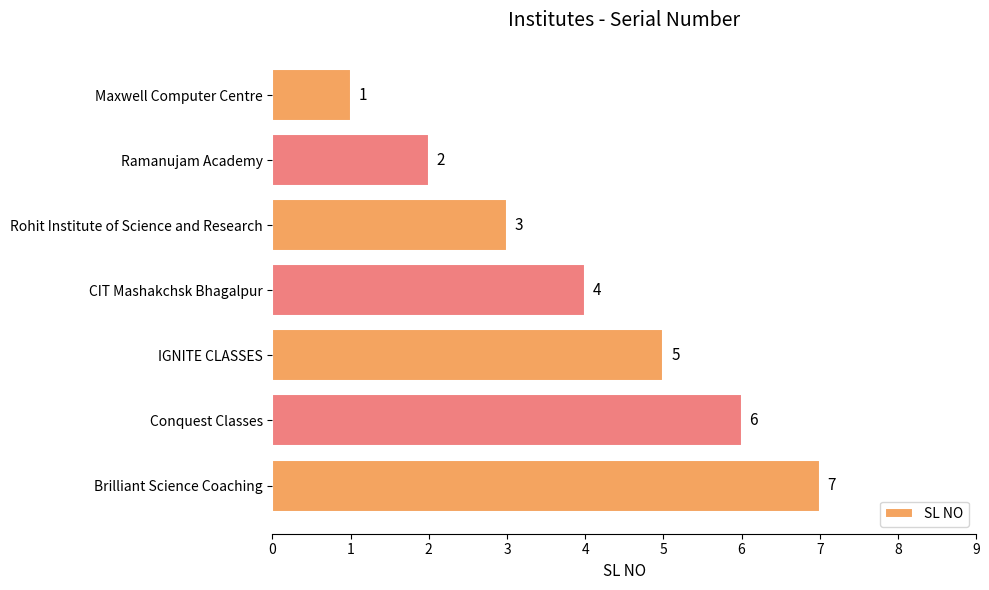

What is the change in value from IGNITE CLASSES to Brilliant Science Coaching?

+2